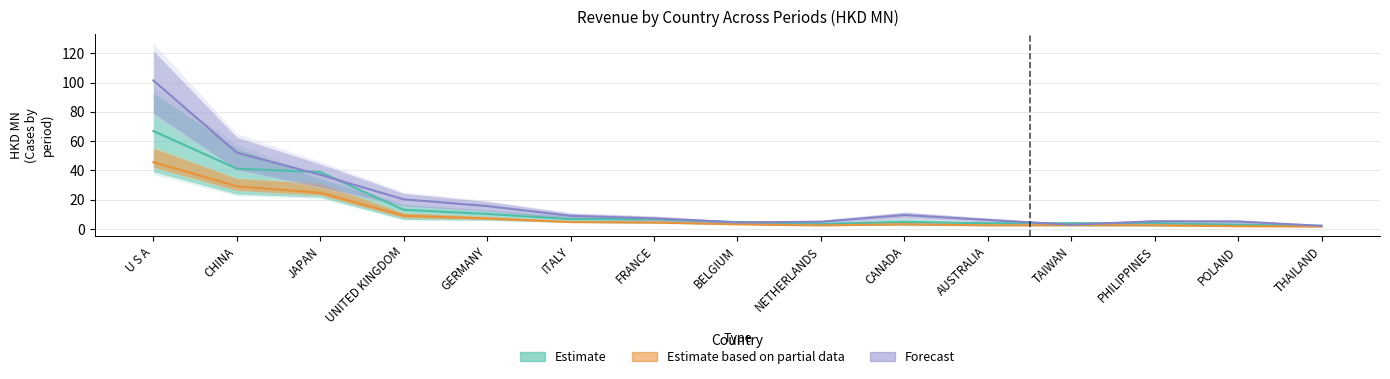

Where is the first local maximum for Estimate?

CANADA